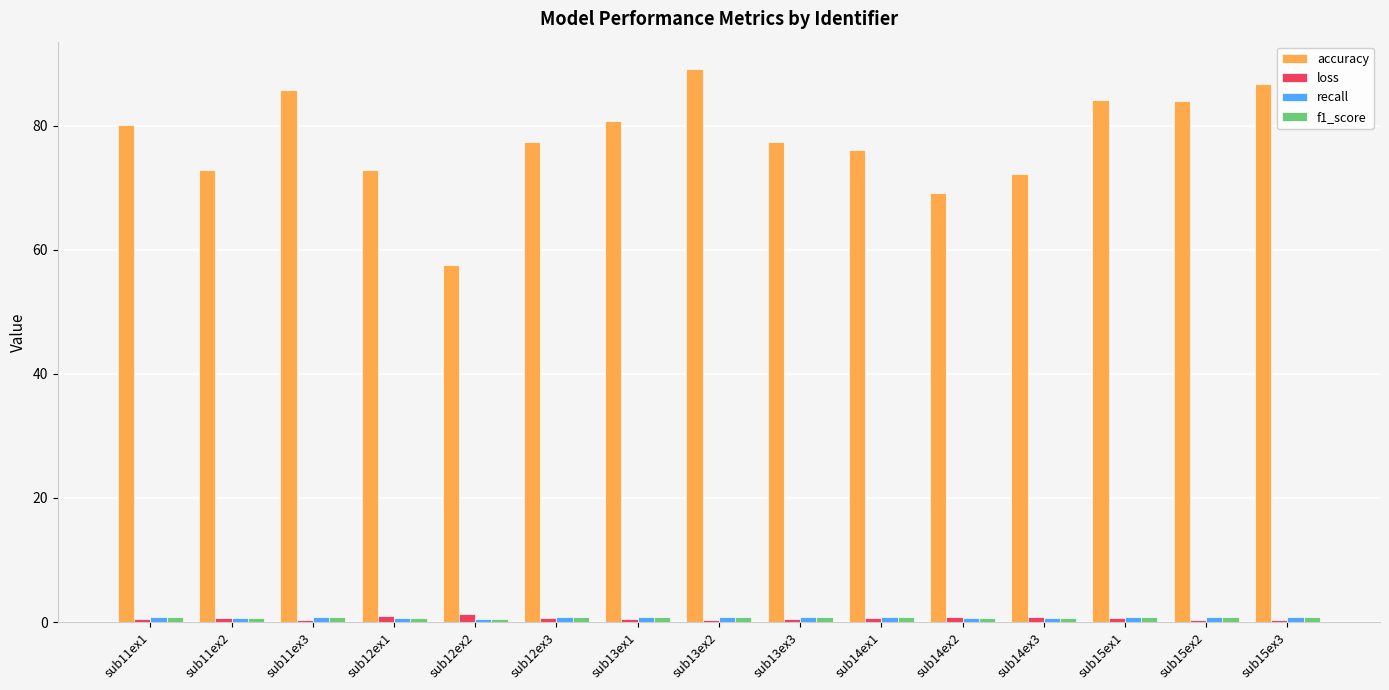

Which label corresponds to the largest value in the chart?

sub13ex2